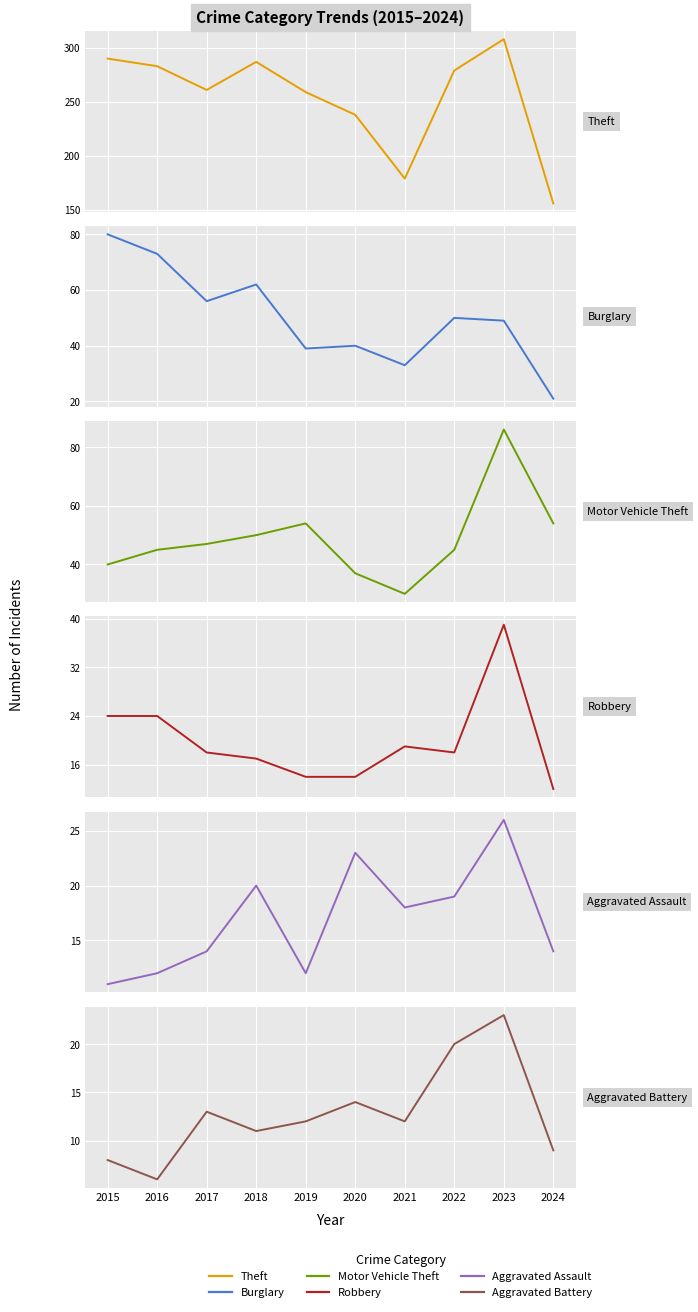

At 2023, list the series in order from smallest to largest.

Aggravated Battery, Aggravated Assault, Robbery, Burglary, Motor Vehicle Theft, Theft